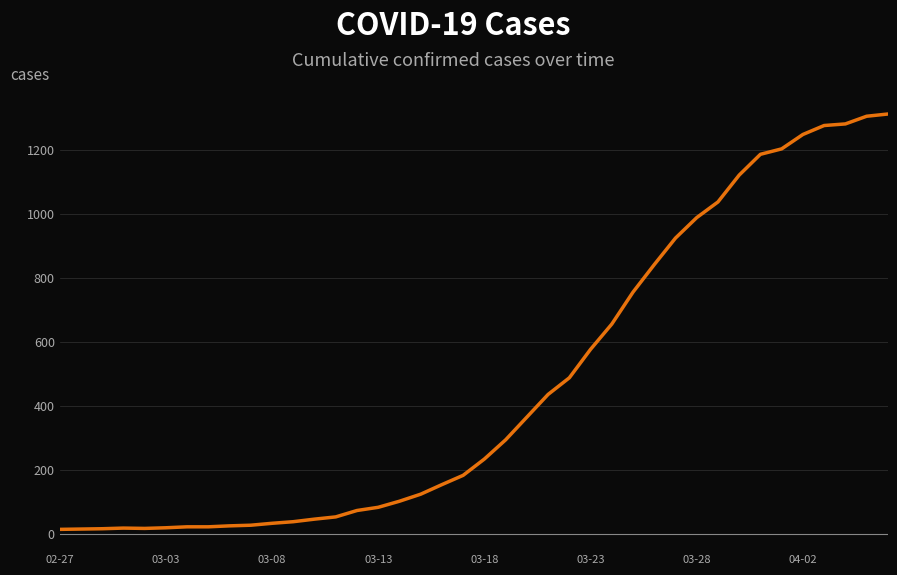

Is this an area chart (filled region under the line)?

No